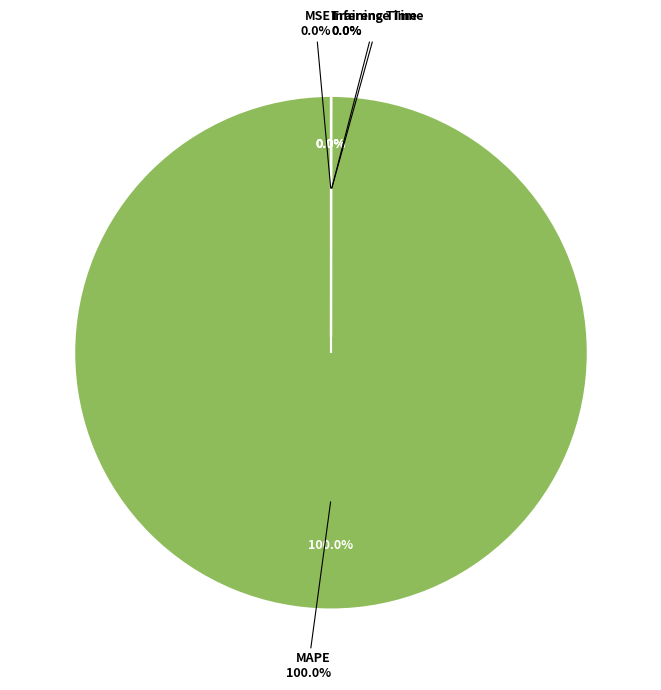

Rank the categories by value from lowest to highest.

Inference Time, Training Time, MSE, MAPE